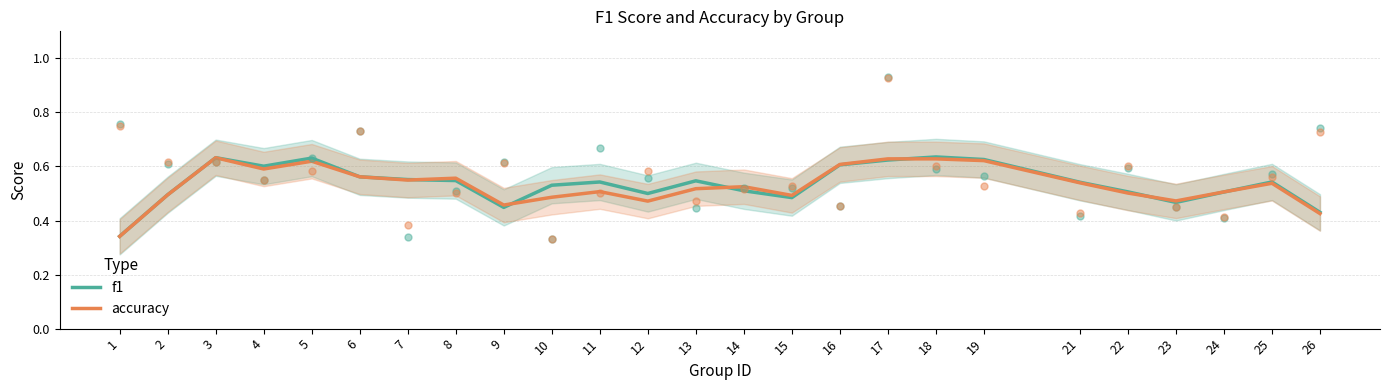

Which series reaches the minimum Y coordinate?

accuracy